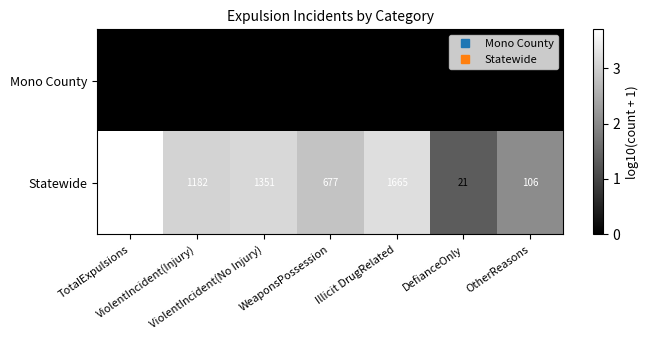

Which series has the largest total across all categories?

Statewide